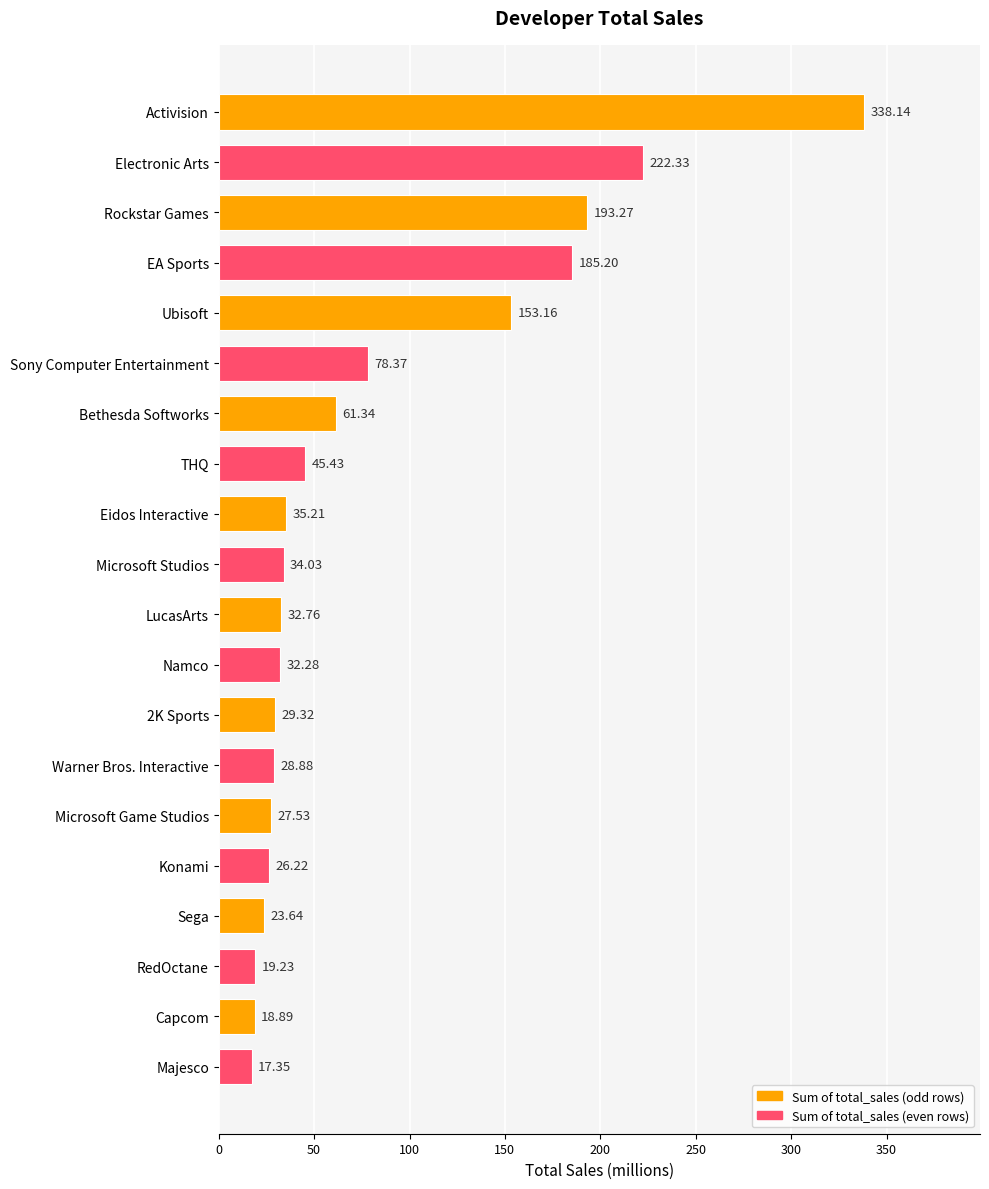

Does the chart contain any negative values?

No